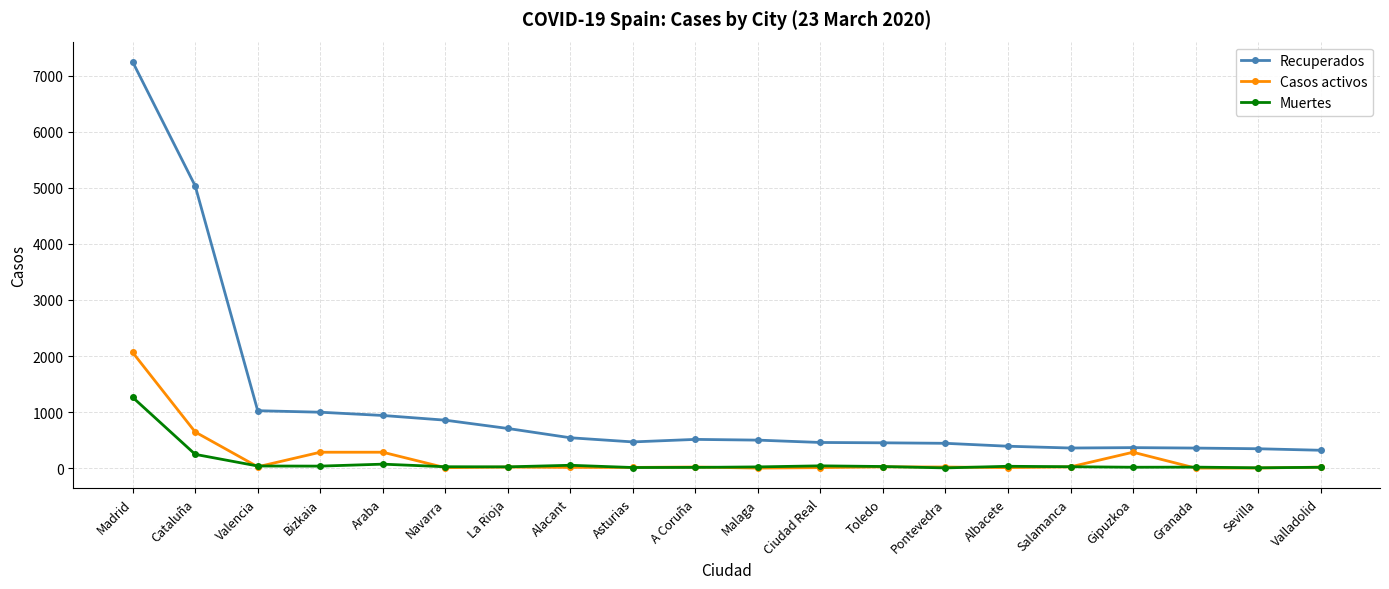

Between Cataluña and La Rioja, which series saw the biggest shift?

Recuperados